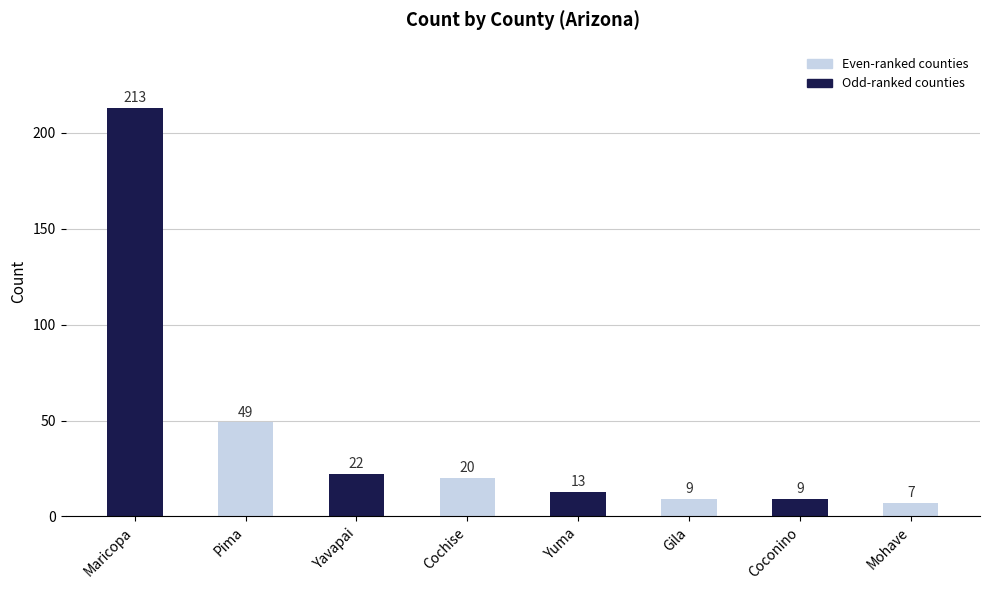

What is the sum of the values at Cochise and Mohave?

27